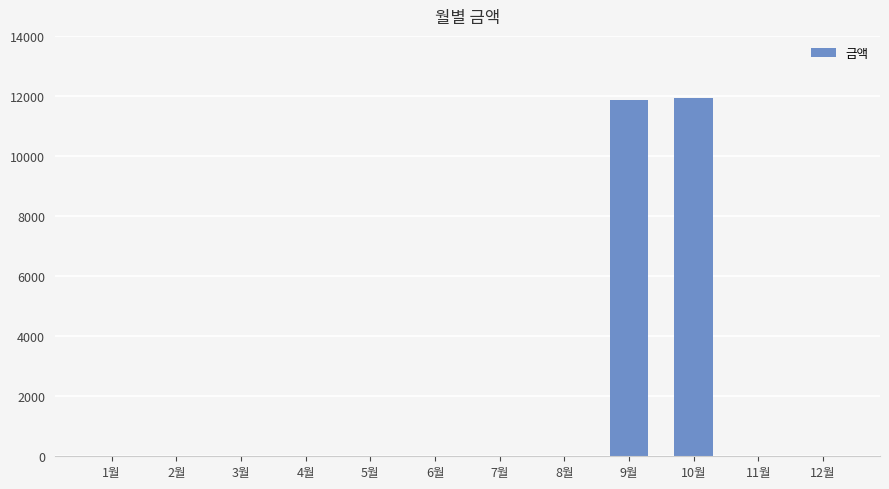

Is it true that the value at 1월 is -7303?

False